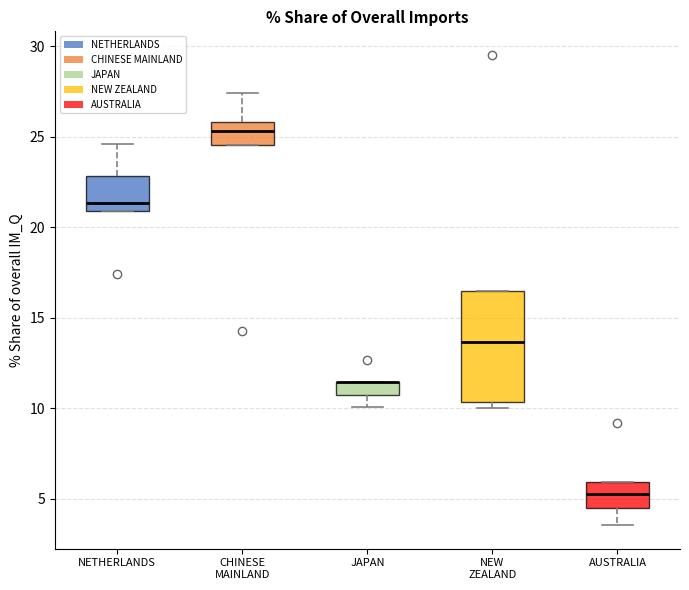

Which box is the tallest, from its lower edge to its upper edge?

NEW ZEALAND